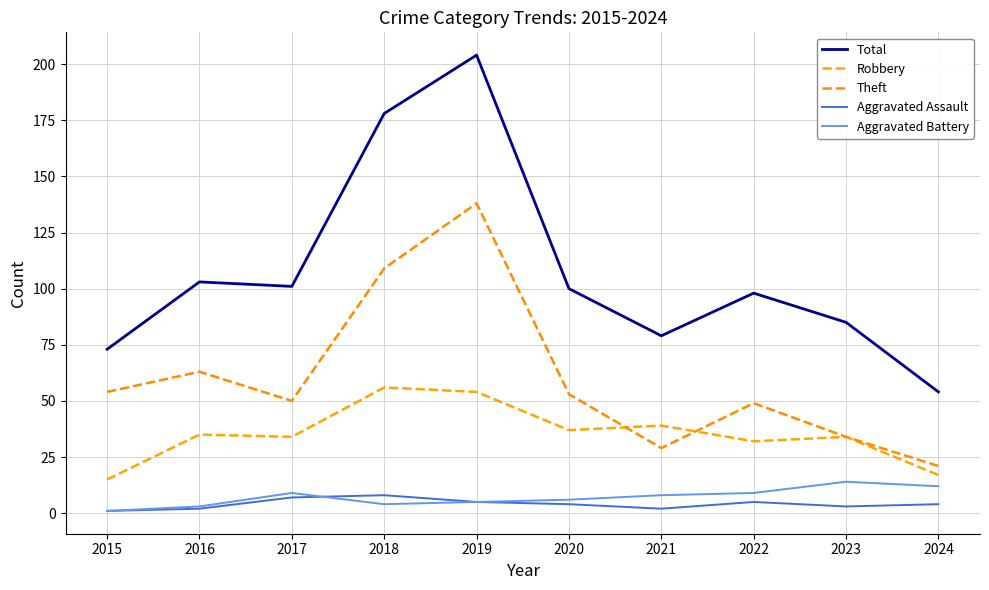

How many lines are shown in the chart?

5